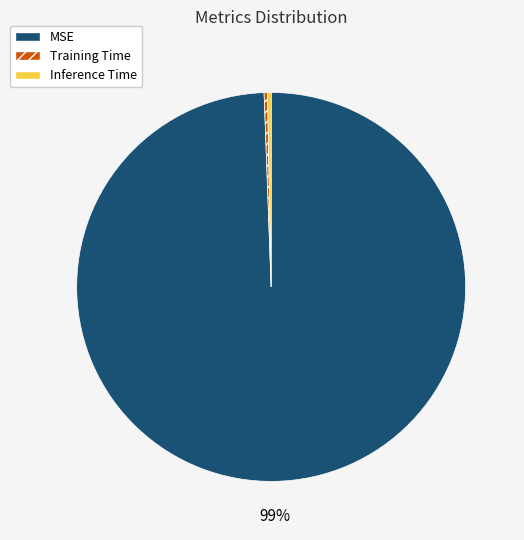

Count the number of slices in the pie.

3